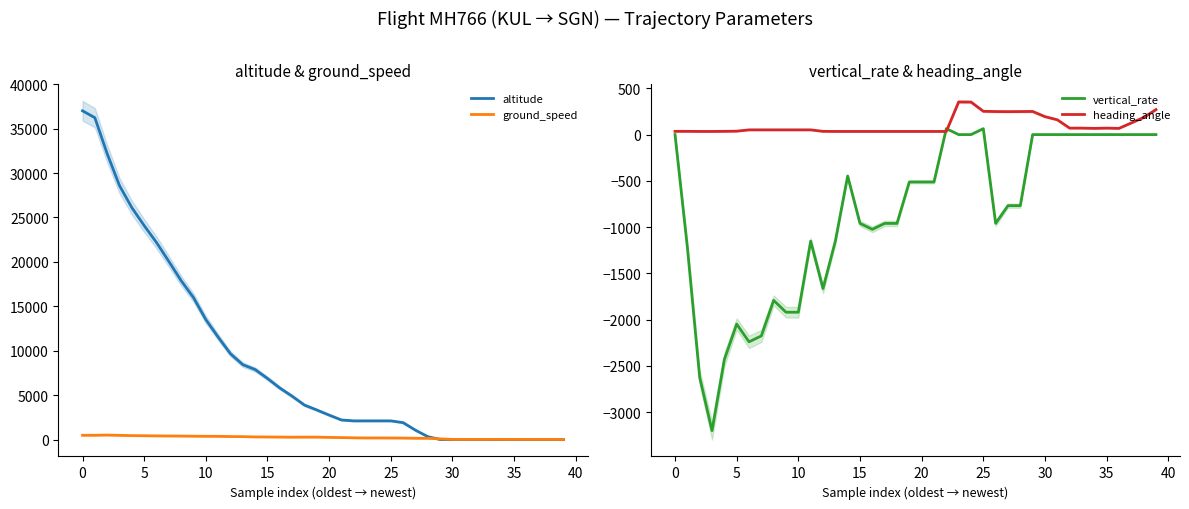

Which series has the largest range (max minus min)?

altitude